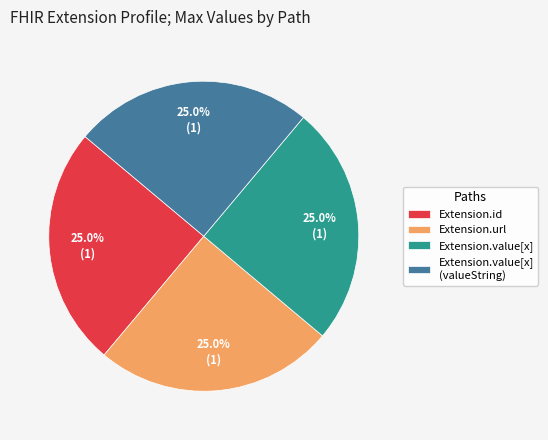

How many segments does this pie chart have?

4